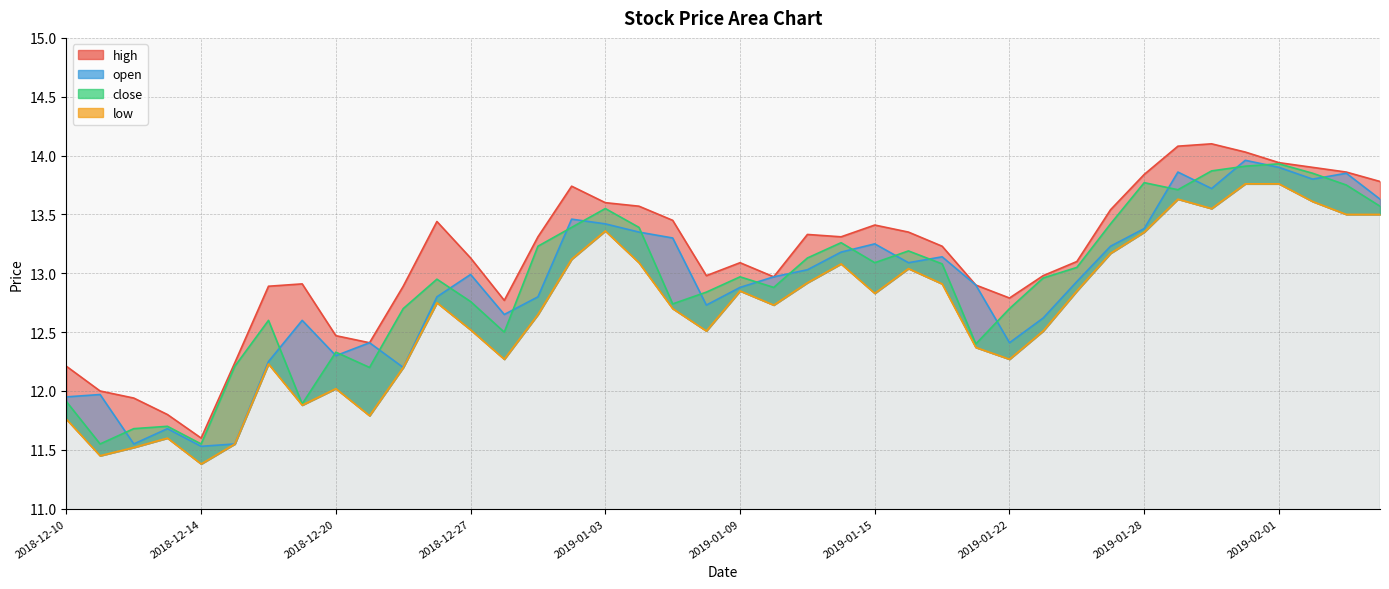

The high series shows 13.0 at 2019-01-23. True or false?

True